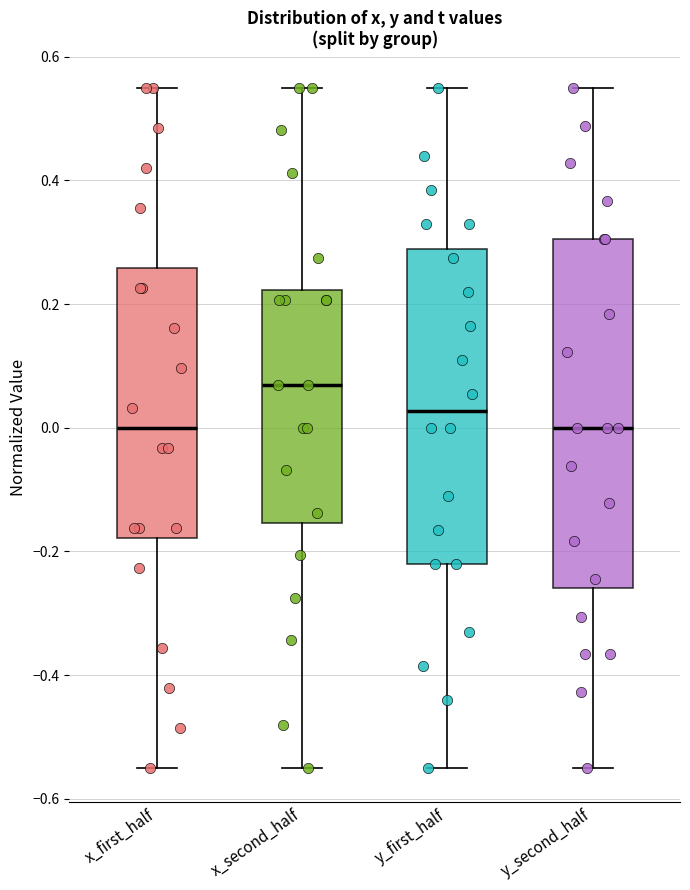

Reading left to right, transcribe this box plot: for each box, give where its median line is, the range the box spans, and where its two whiskers end, as read against the y-axis. The values are not printed on the chart, so give them approximately, as read against the axis.

x_first_half: median 0.00, box -0.18 to 0.26, whiskers -0.54 to 0.56
x_second_half: median 0.06, box -0.16 to 0.22, whiskers -0.54 to 0.56
y_first_half: median 0.02, box -0.22 to 0.28, whiskers -0.54 to 0.56
y_second_half: median 0.00, box -0.26 to 0.30, whiskers -0.54 to 0.56